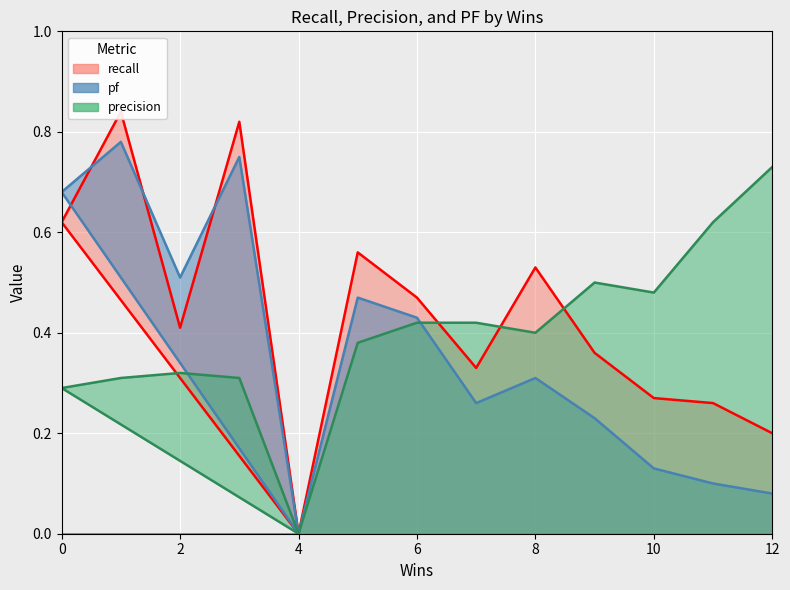

Is the value of recall at 6 greater than the value of pf at 2?

No